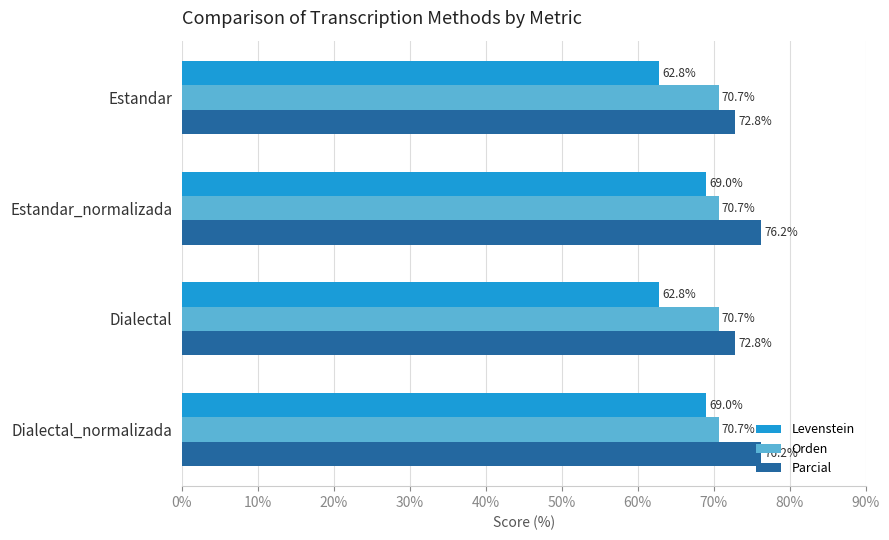

The value of Parcial at Estandar_normalizada is 76.2. True or false?

True